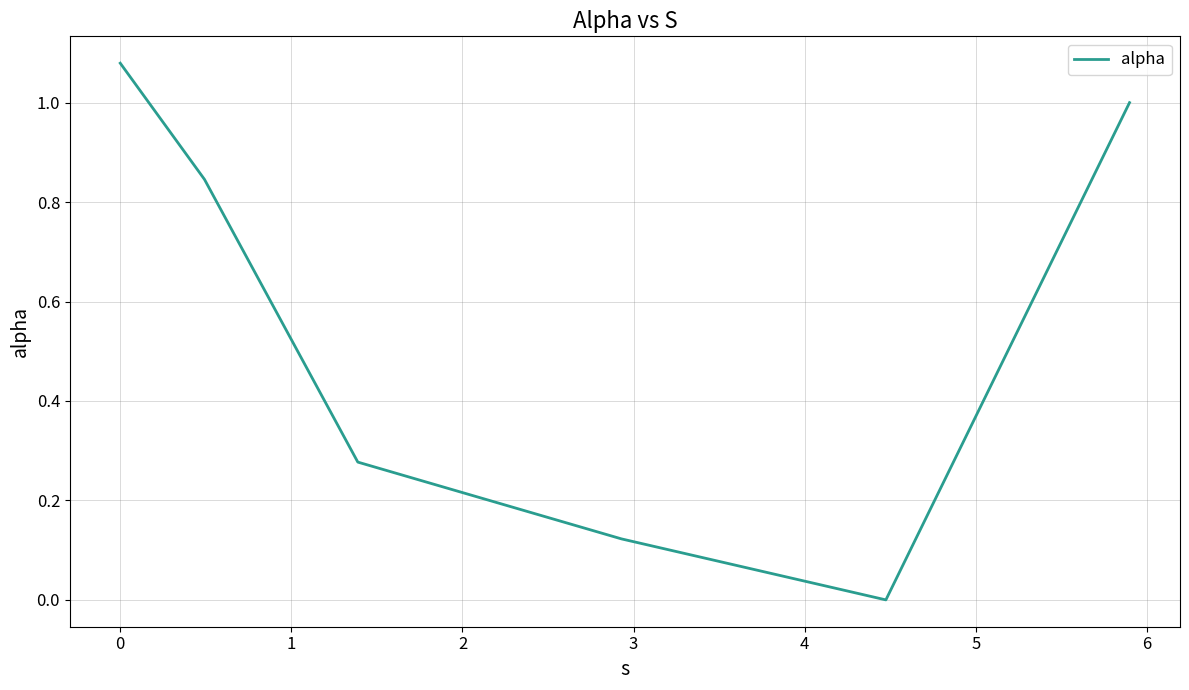

What is the average value?

0.6